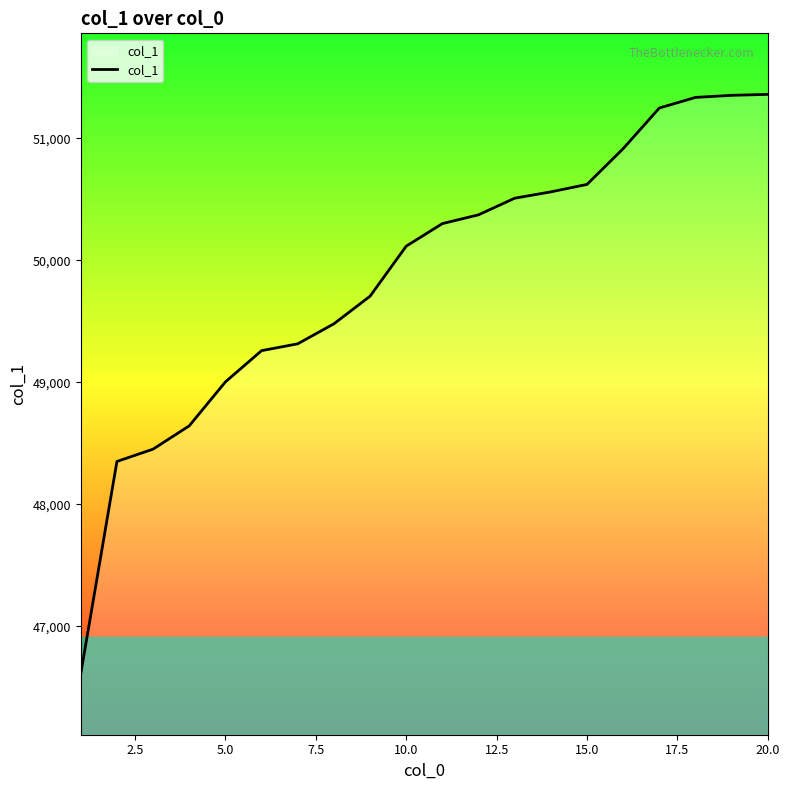

What is the minimum value shown in the chart?

46612